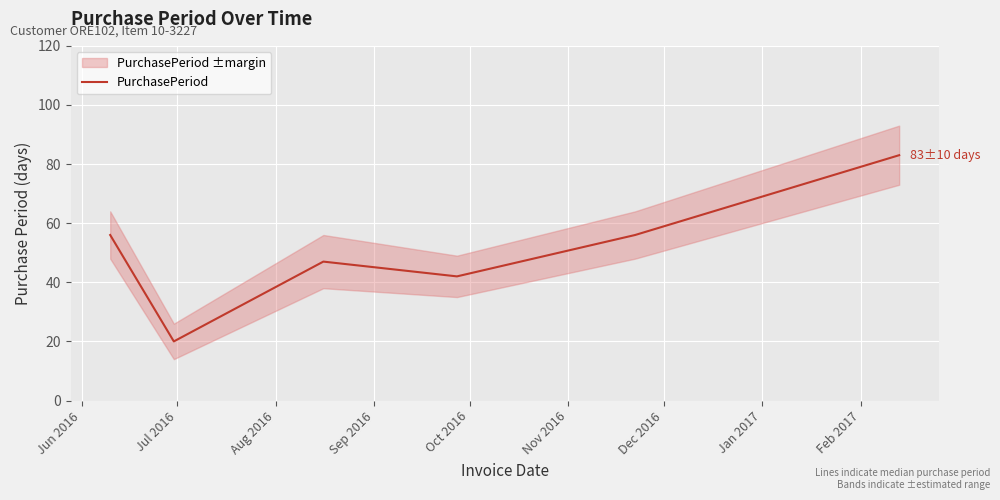

Reading left to right, list all the values displayed in this chart.

56	20	47	42	56	83